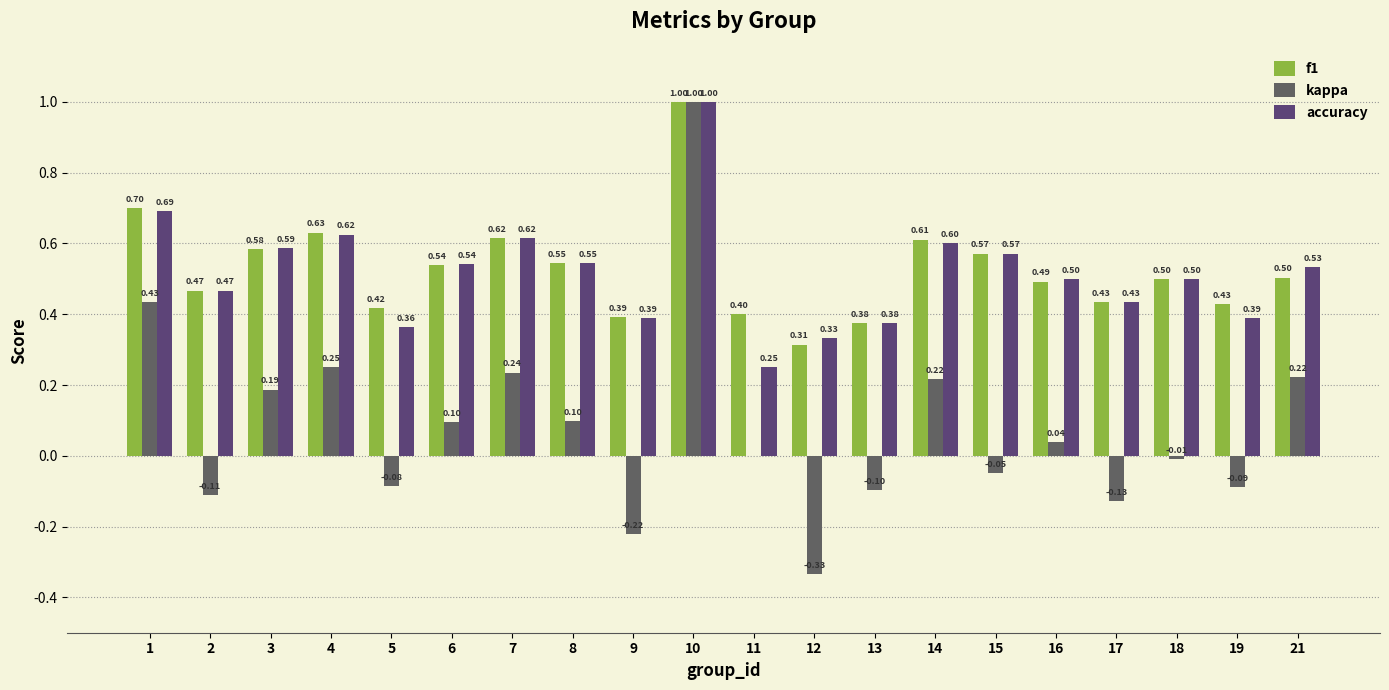

At which label does kappa reach its peak?

10